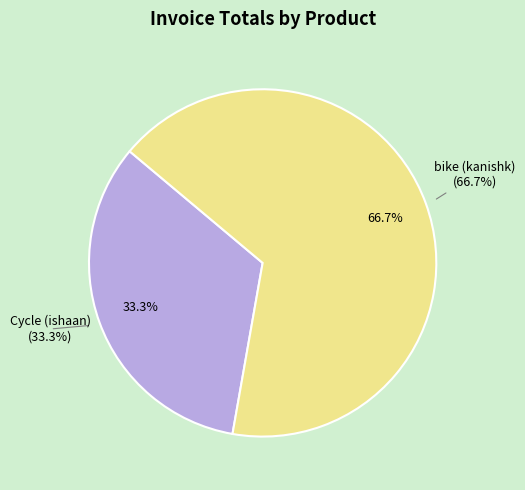

To the nearest percent, what is the difference between the largest and smallest slice percentages?

33%